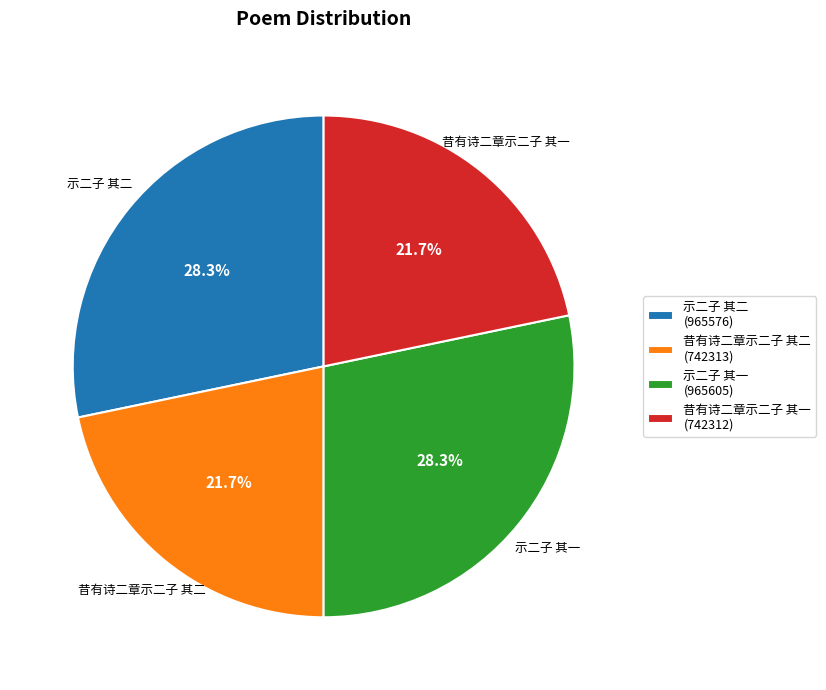

To the nearest percent, what is the average slice percentage?

25%